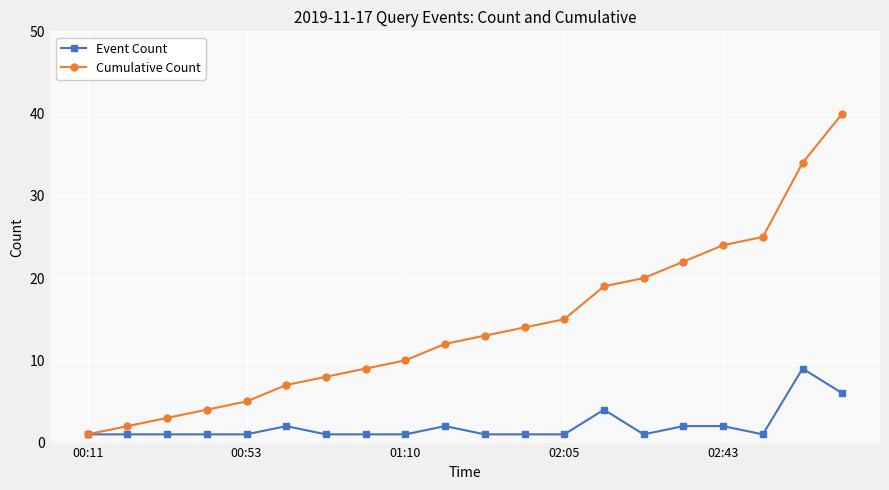

True or false: Cumulative Count has more than 2 interior local peaks.

False